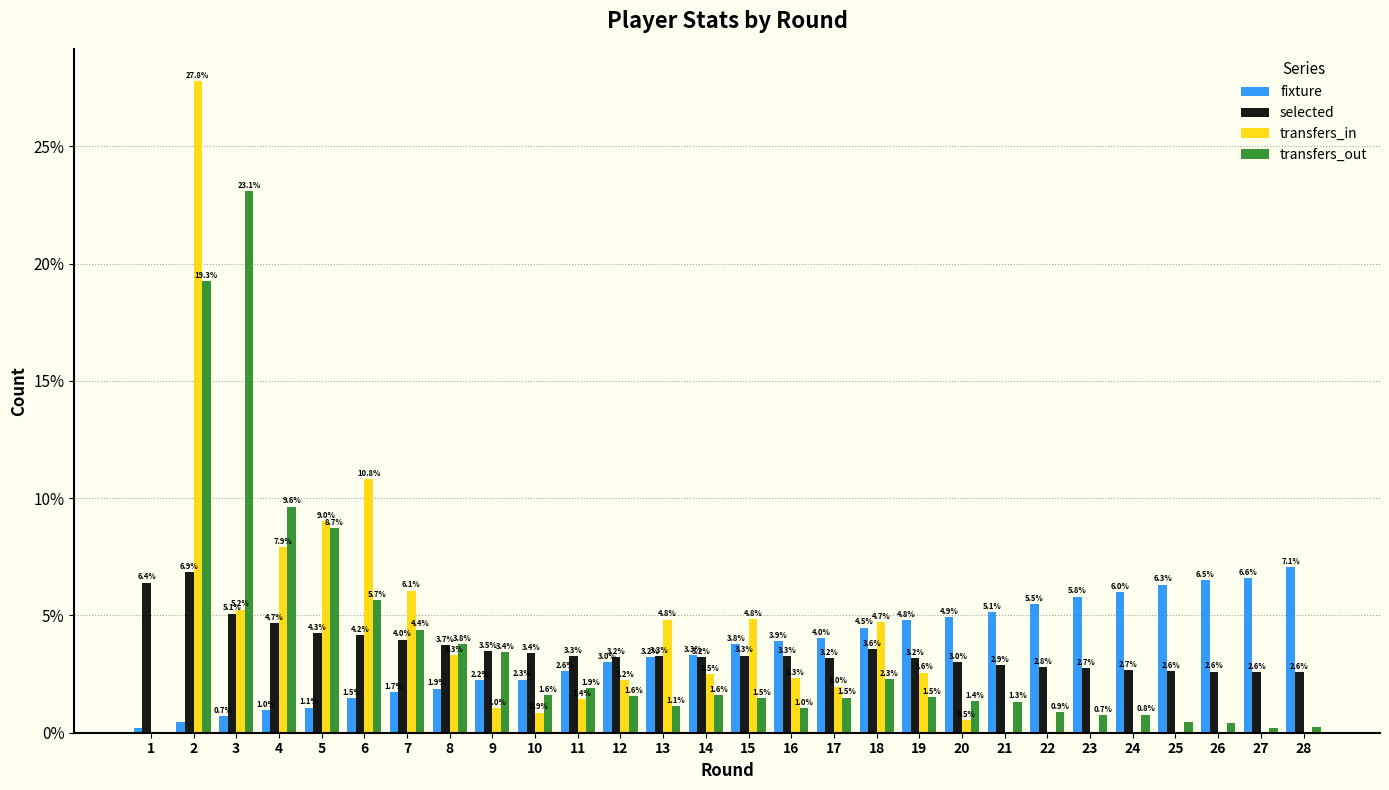

Where is transfers_in nearest to the value 13?

6